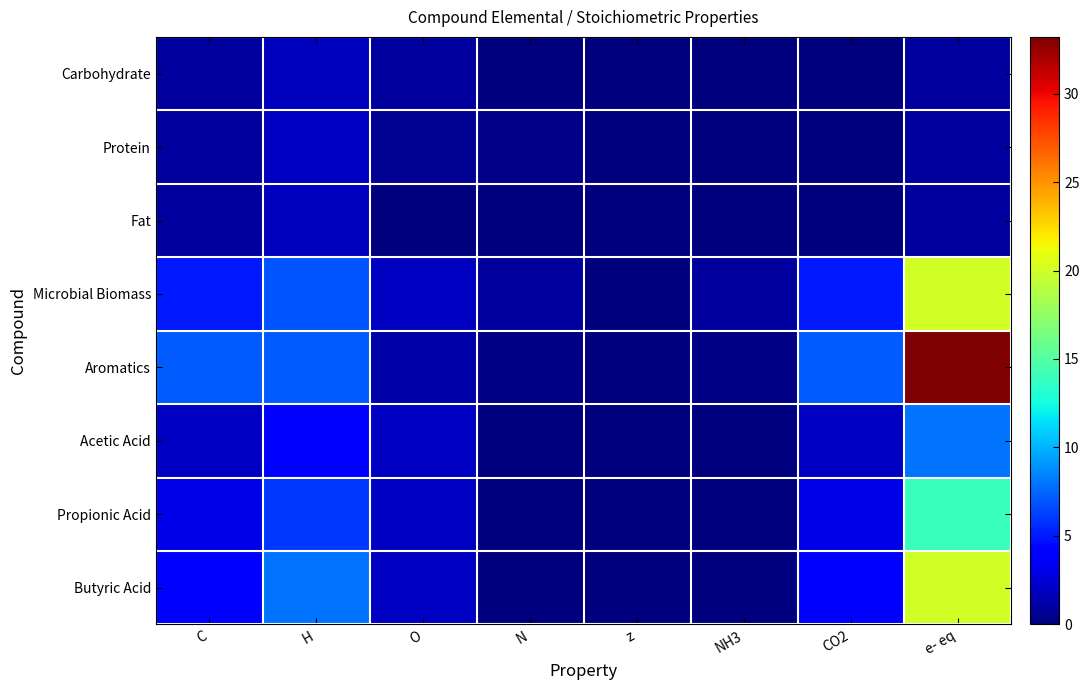

Reading left to right, extract all data points from this chart.

Carbohydrate: C=1.0	H=1.8	O=0.9	N=0.0	z=0.0	NH3=0.0	CO2=0.0	e- eq=1.0
Protein: C=1.0	H=2.1	O=0.6	N=0.3	z=0.0	NH3=0.0	CO2=0.0	e- eq=1.0
Fat: C=1.0	H=1.8	O=0.1	N=0.0	z=0.0	NH3=0.0	CO2=0.0	e- eq=1.0
Microbial Biomass: C=5.0	H=7.0	O=2.0	N=1.0	z=0.0	NH3=1.0	CO2=5.0	e- eq=20.0
Aromatics: C=7.2	H=7.2	O=1.2	N=0.2	z=0.0	NH3=0.2	CO2=7.2	e- eq=33.2
Acetic Acid: C=2.0	H=4.0	O=2.0	N=0.0	z=0.0	NH3=0.0	CO2=2.0	e- eq=8.0
Propionic Acid: C=3.0	H=6.0	O=2.0	N=0.0	z=0.0	NH3=0.0	CO2=3.0	e- eq=14.0
Butyric Acid: C=4.0	H=8.0	O=2.0	N=0.0	z=0.0	NH3=0.0	CO2=4.0	e- eq=20.0